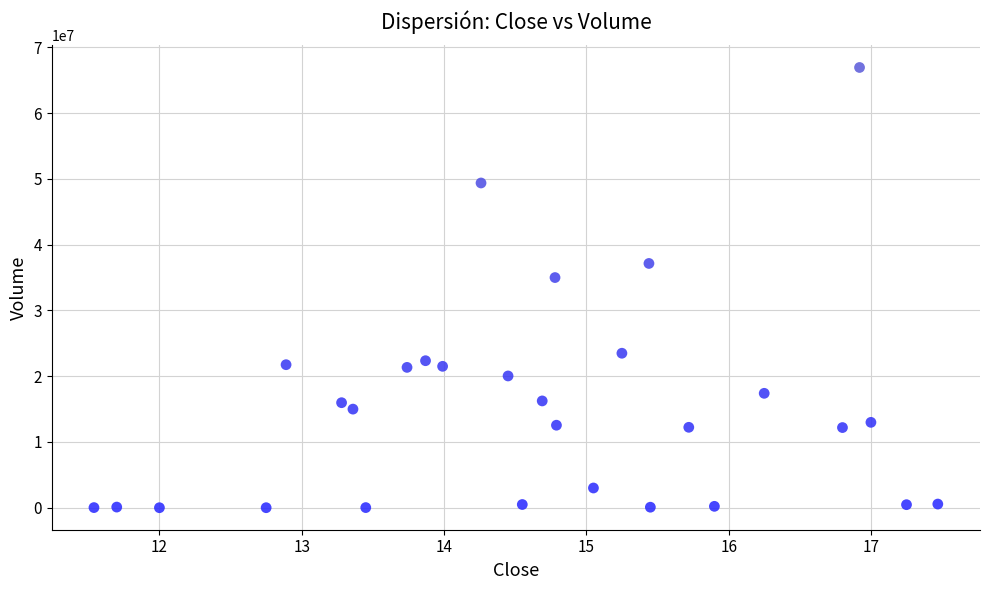

What is the range of Y values (max minus min)?

66934200